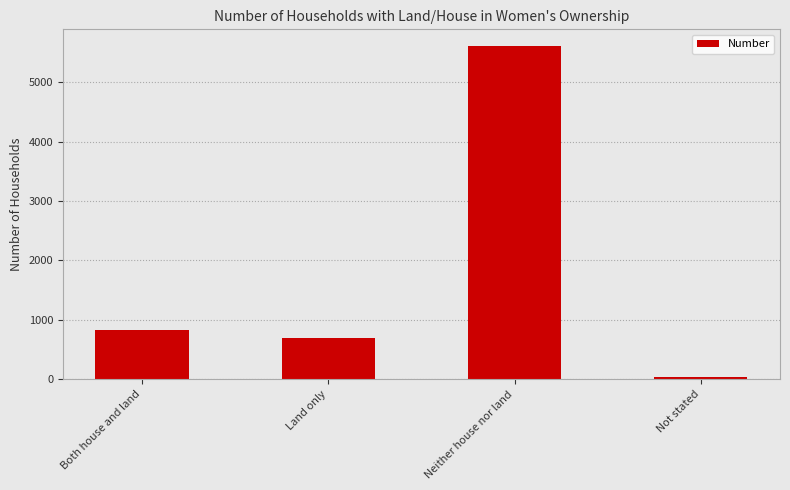

What is the difference between the maximum and second lowest values?

4914